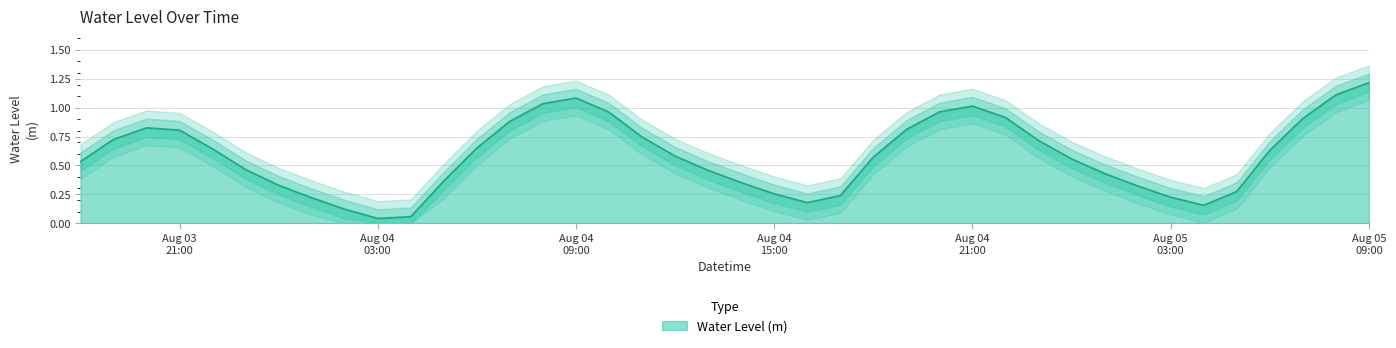

What is the maximum value for Water Level (m)?

1.2